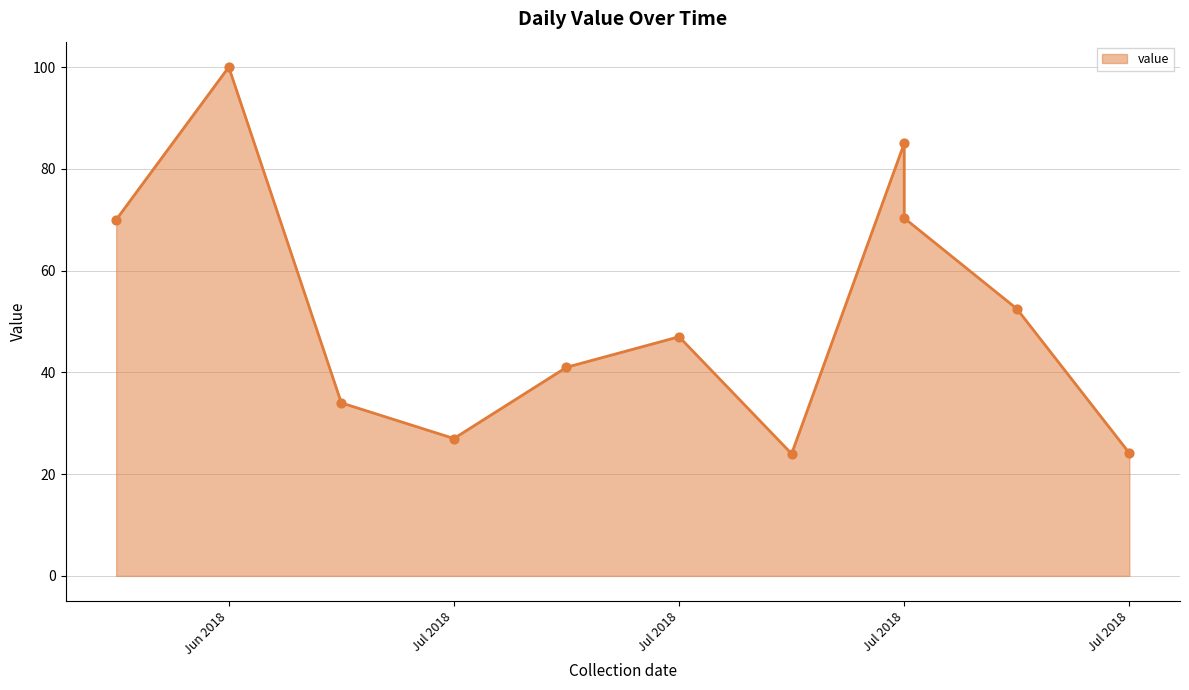

Approximately how many times larger is the value at 2018-07-02 compared to 2018-07-04?

1.7